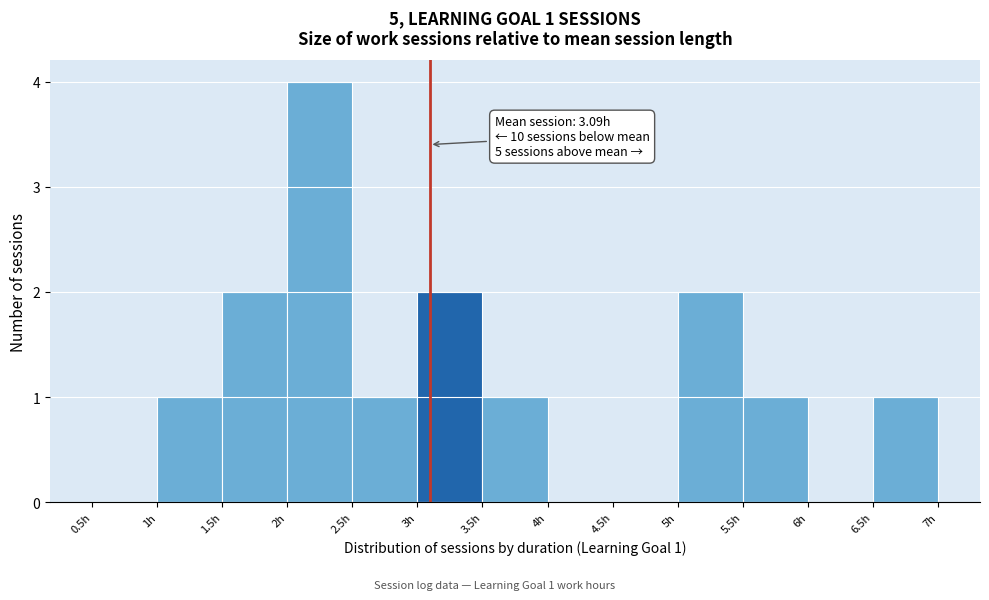

Over which range of the x-axis is the bar tallest?

2.0 to 2.5